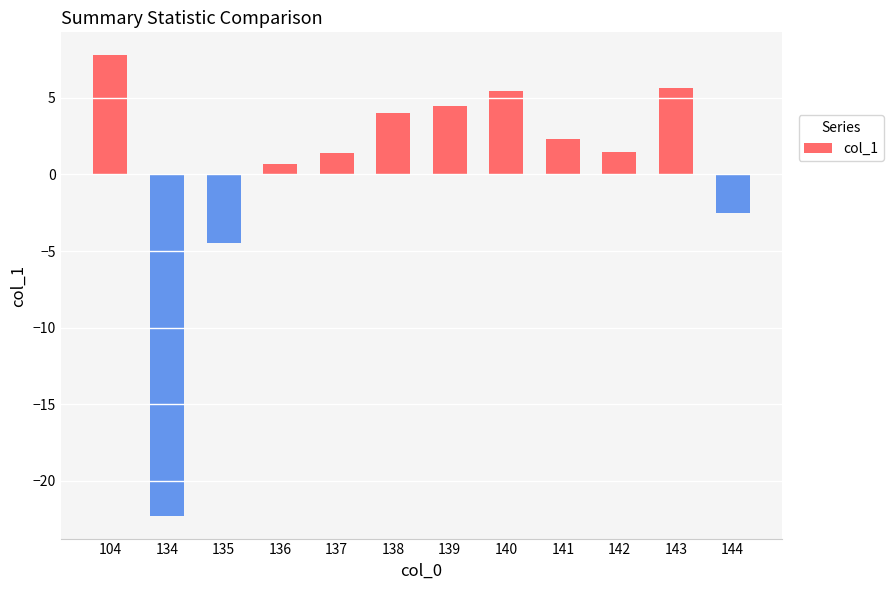

The value at 137 is 0.3. True or false?

False